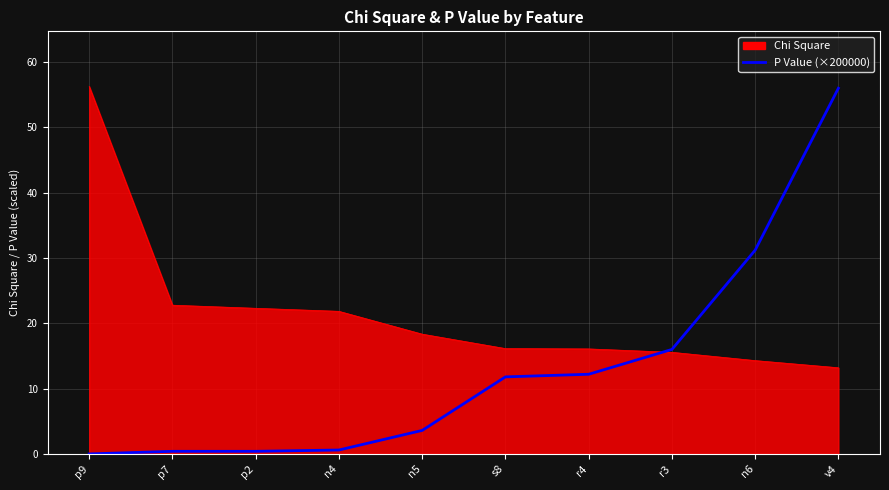

Rank the series at s8 from highest to lowest value.

Chi Square, P Value (×200000)